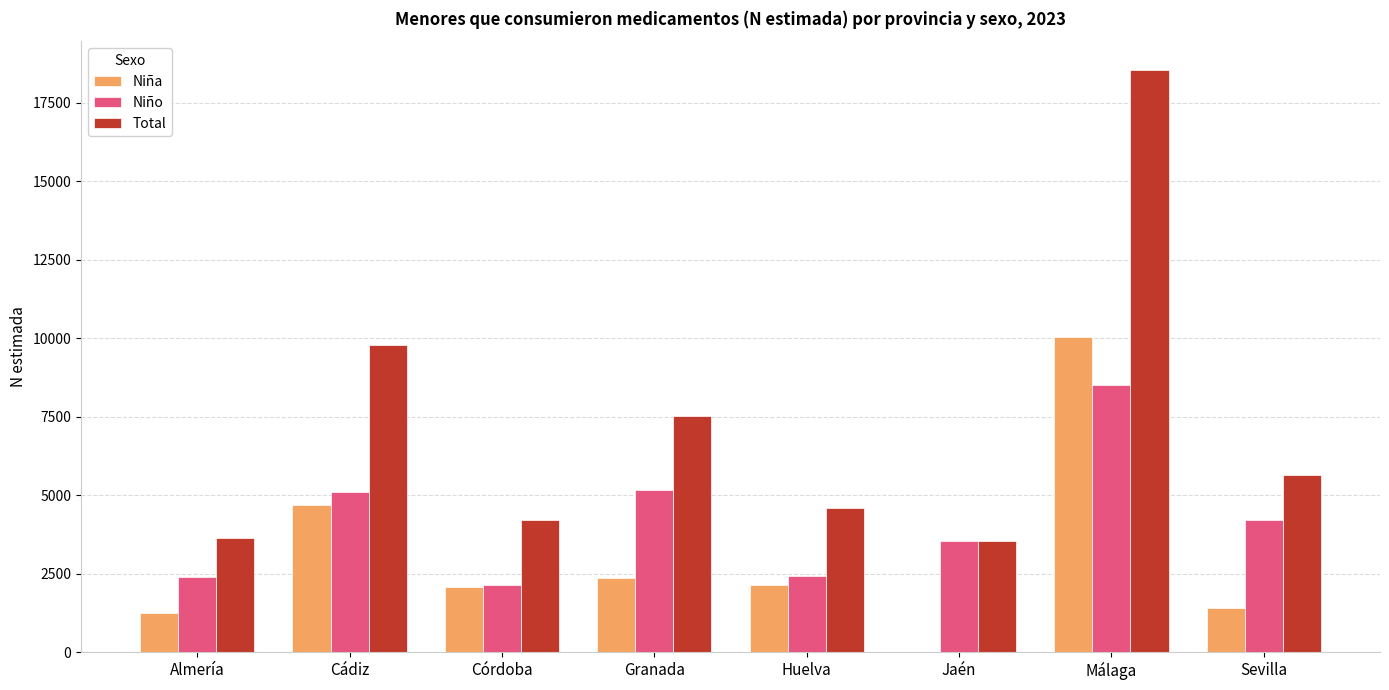

Which series changed the most between Cádiz and Granada?

Niña